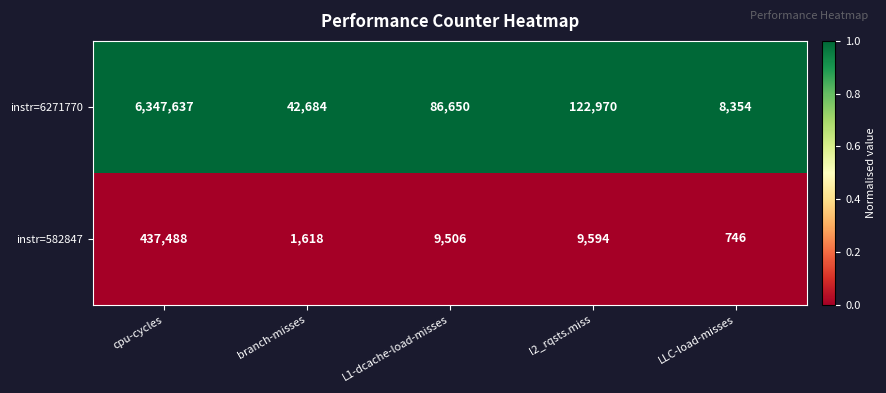

What is the spread (max minus min) of values at branch-misses?

41066